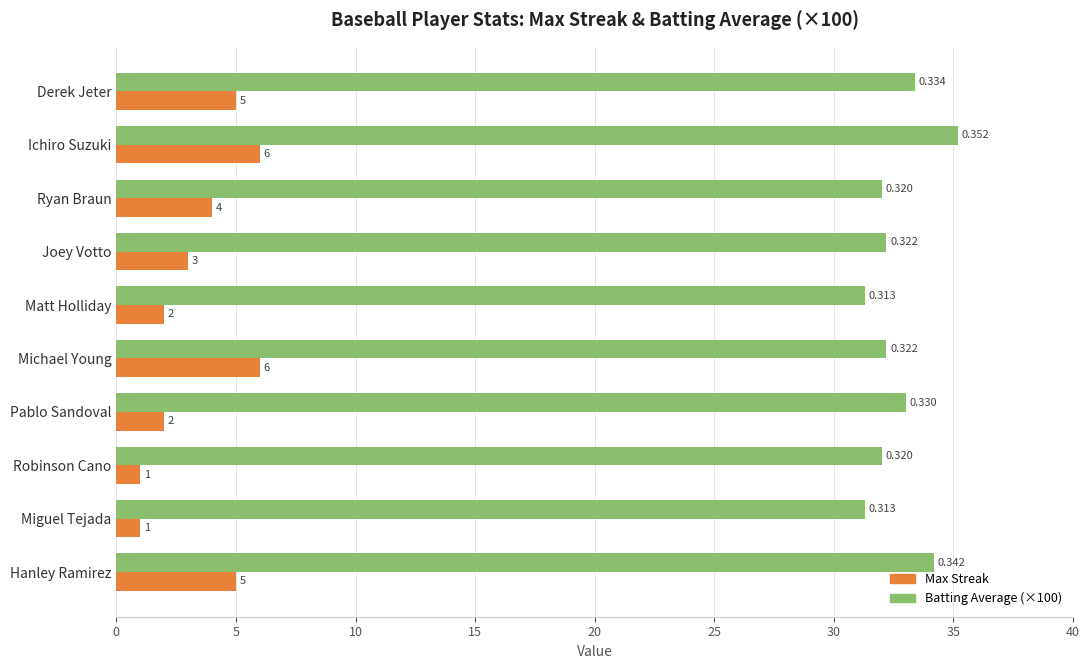

Rank the series by their average value, from lowest to highest.

Max Streak, Batting Average (×100)